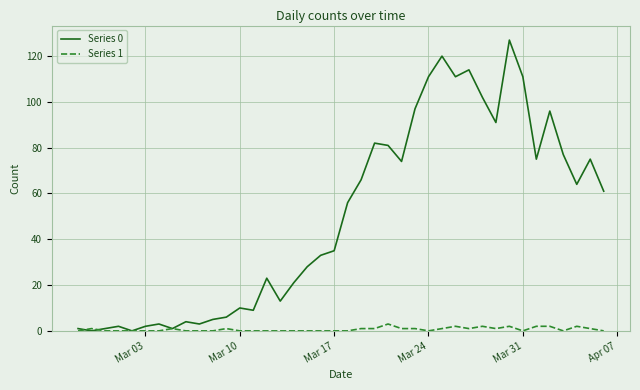

Rank the series by their average value, from highest to lowest.

Series 0, Series 1